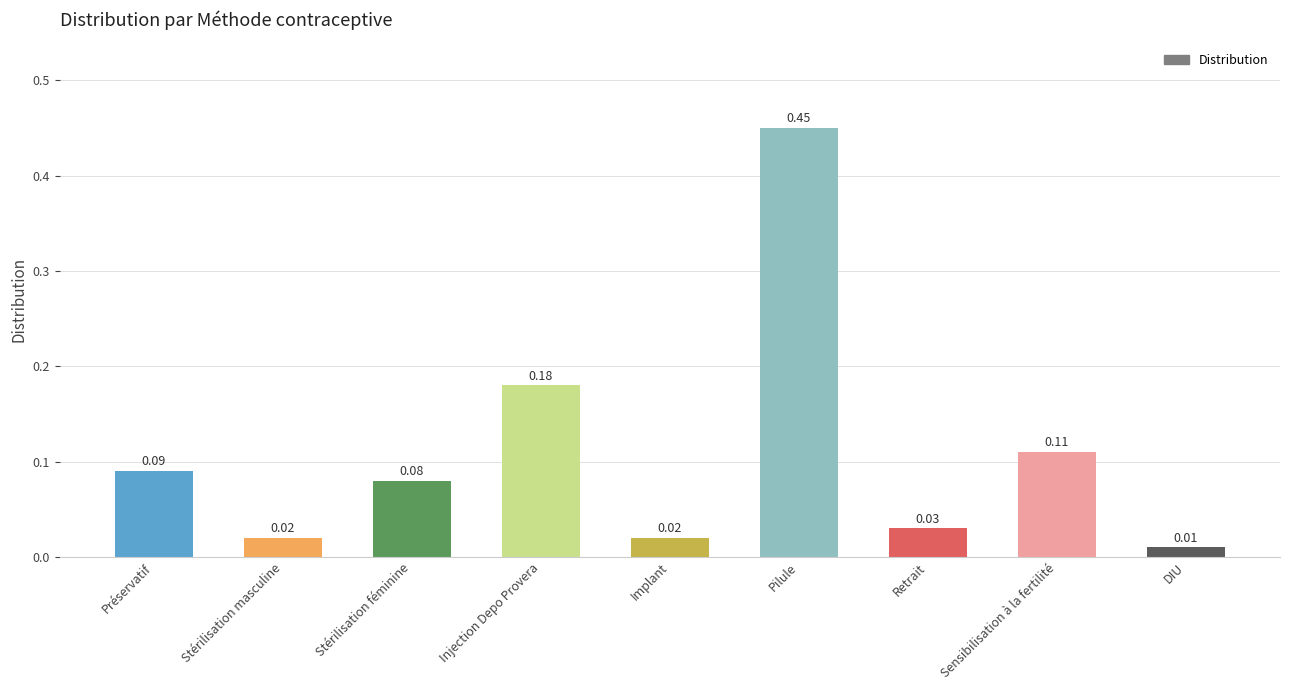

At which category does the chart reach its peak across all series?

Pilule